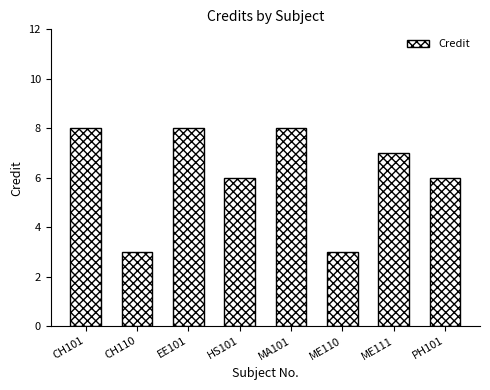

What is the smallest value displayed?

3